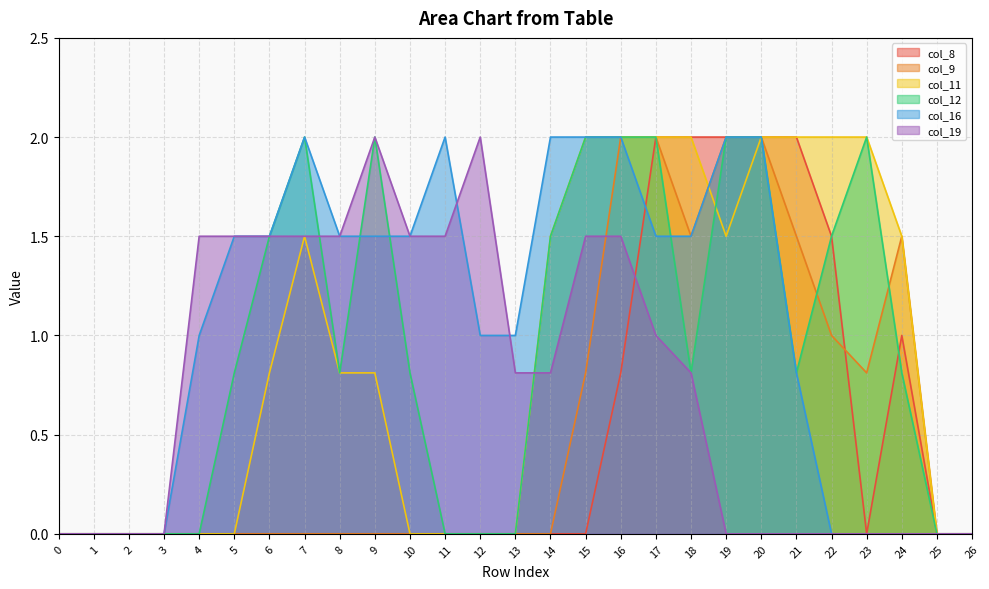

At how many categories does at least one series exceed 1?

20